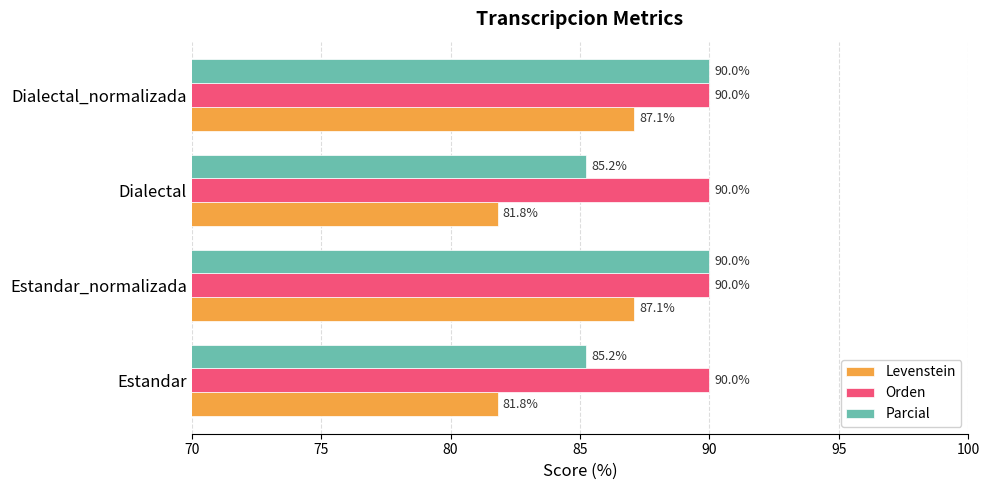

Which series has the widest spread of values?

Levenstein